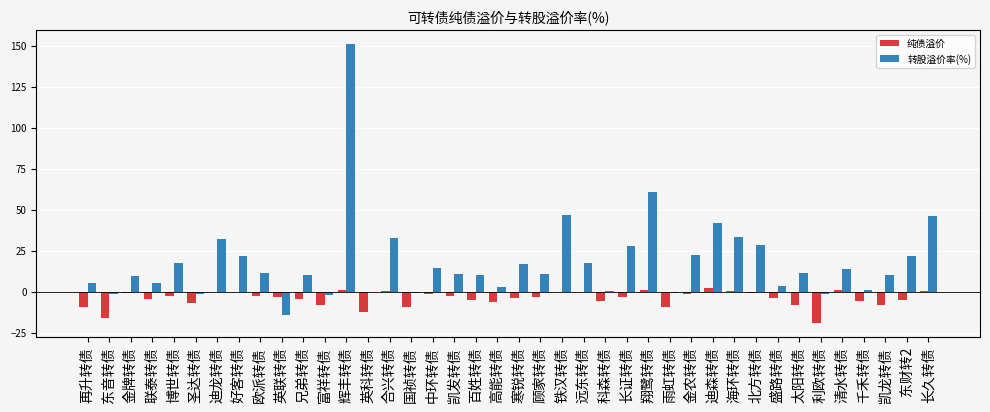

Is the value of 纯债溢价 at 英科转债 greater than the value of 转股溢价率(%) at 再升转债?

No